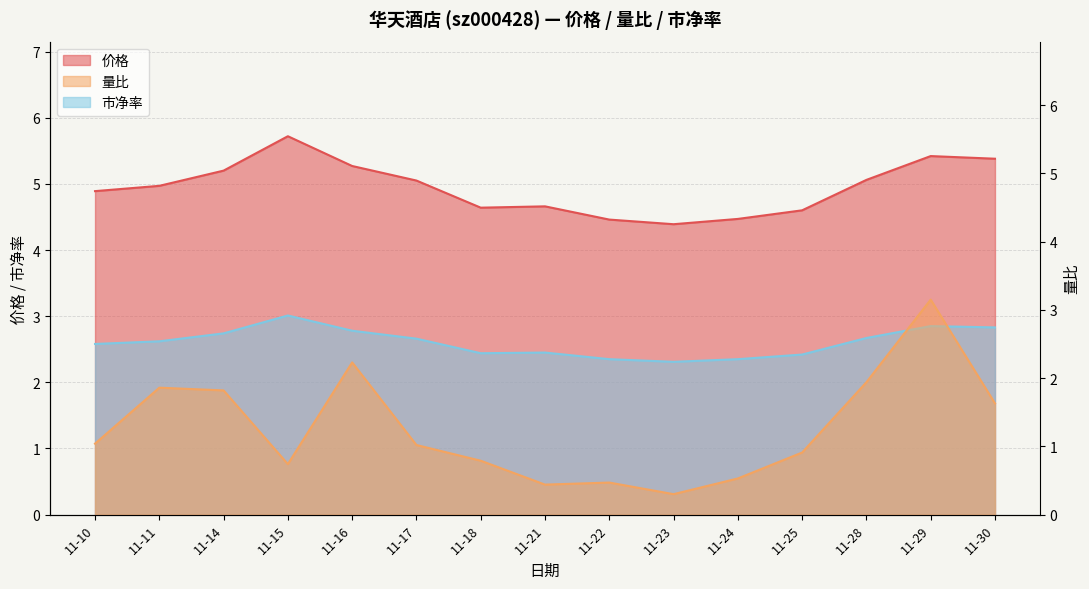

True or false: 价格 has a value of 3.1 at 11-28.

False